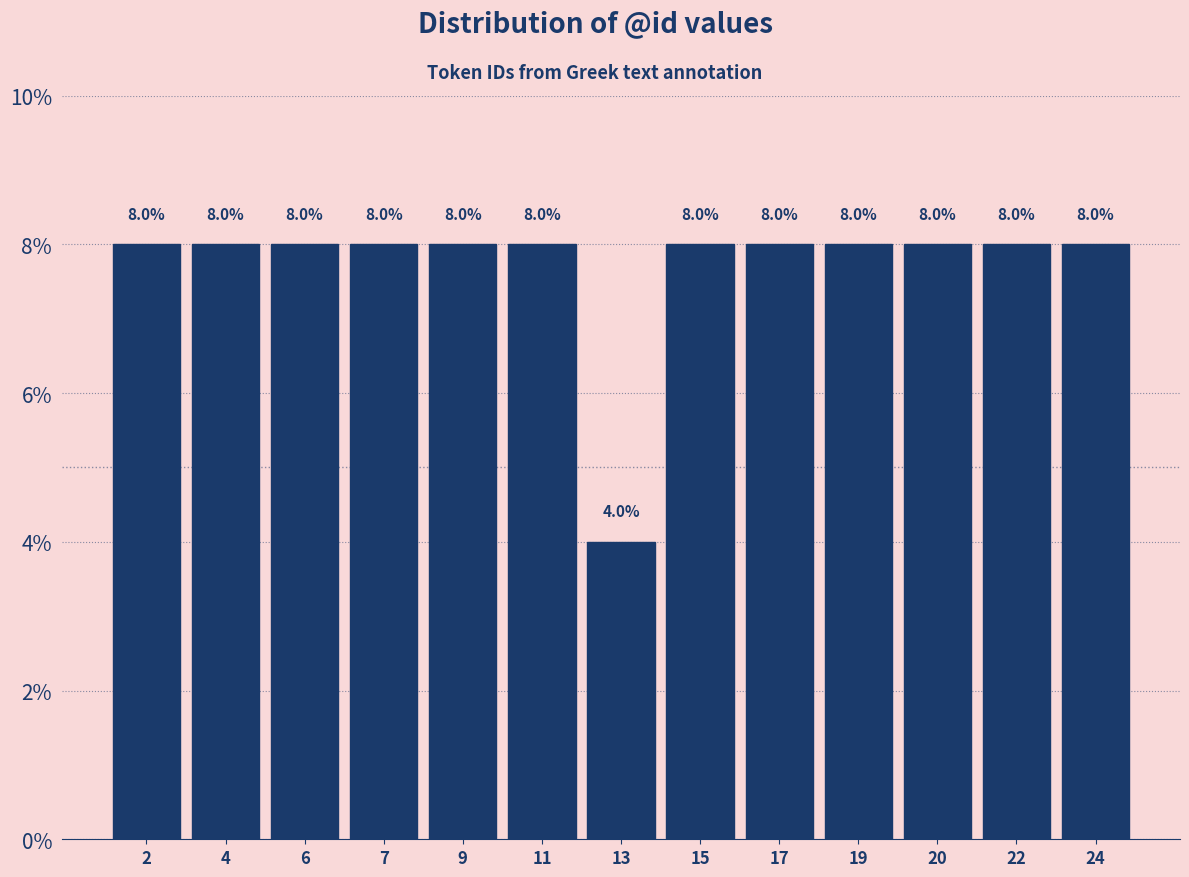

Reading left to right, transcribe all the data shown in this chart.

8	8	8	8	8	8	4	8	8	8	8	8	8